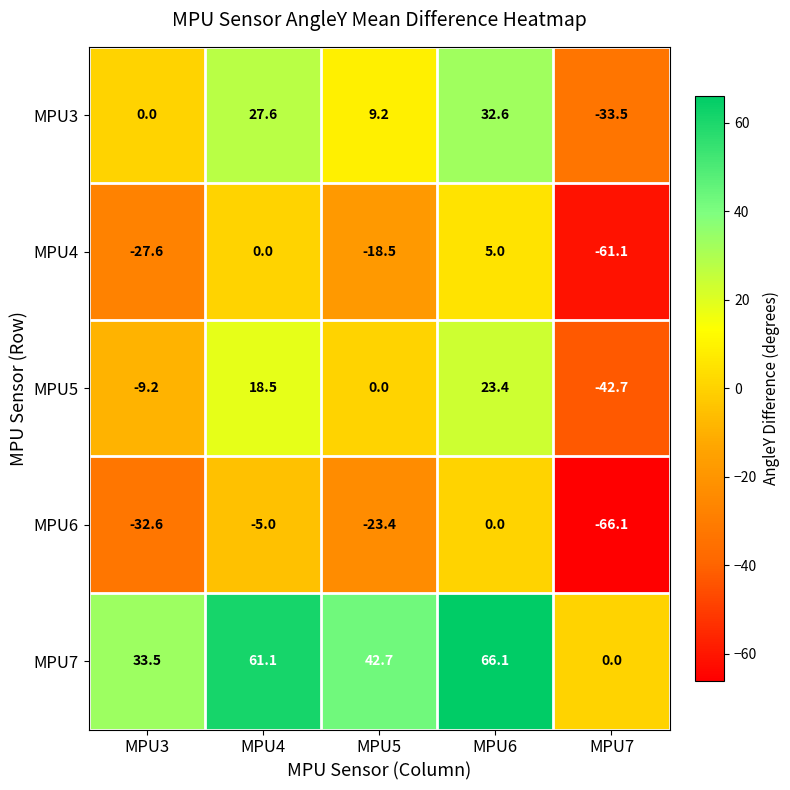

What is the approximate value of MPU6 at MPU3?

-32.6